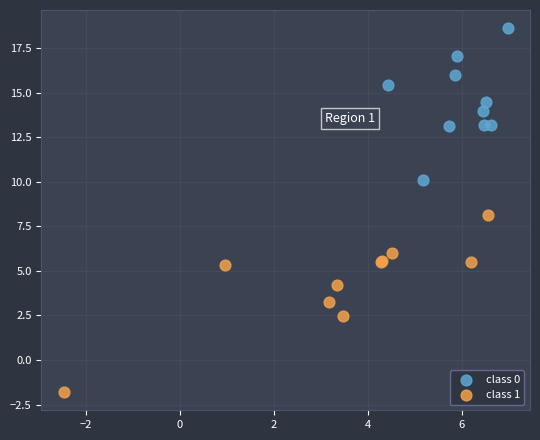

Which series reaches the maximum Y coordinate?

class 0